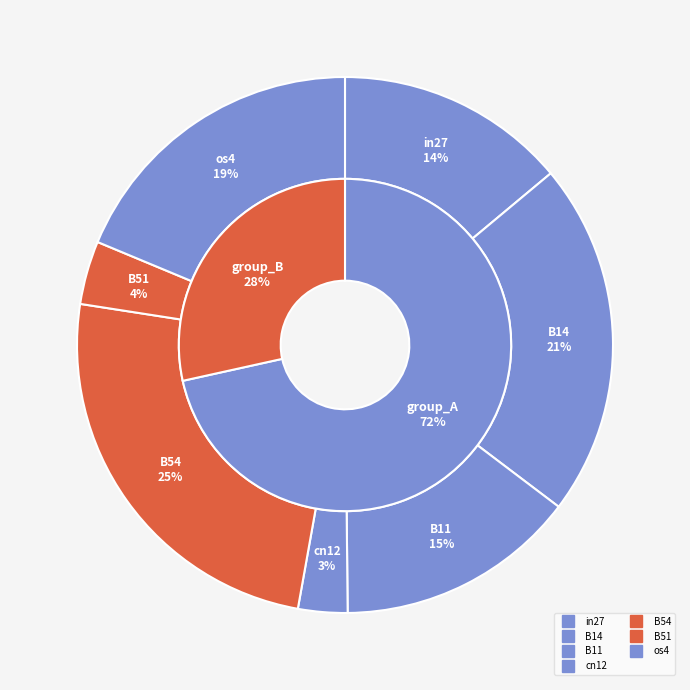

Which slice is the smallest?

cn12